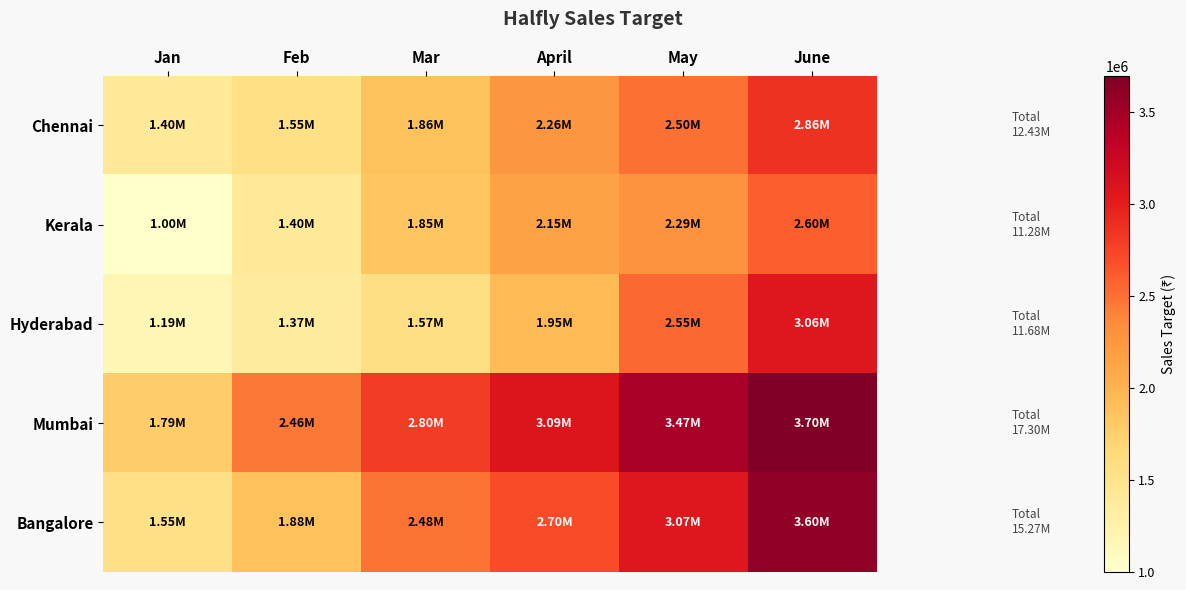

What is the minimum value shown in the chart?

1000000